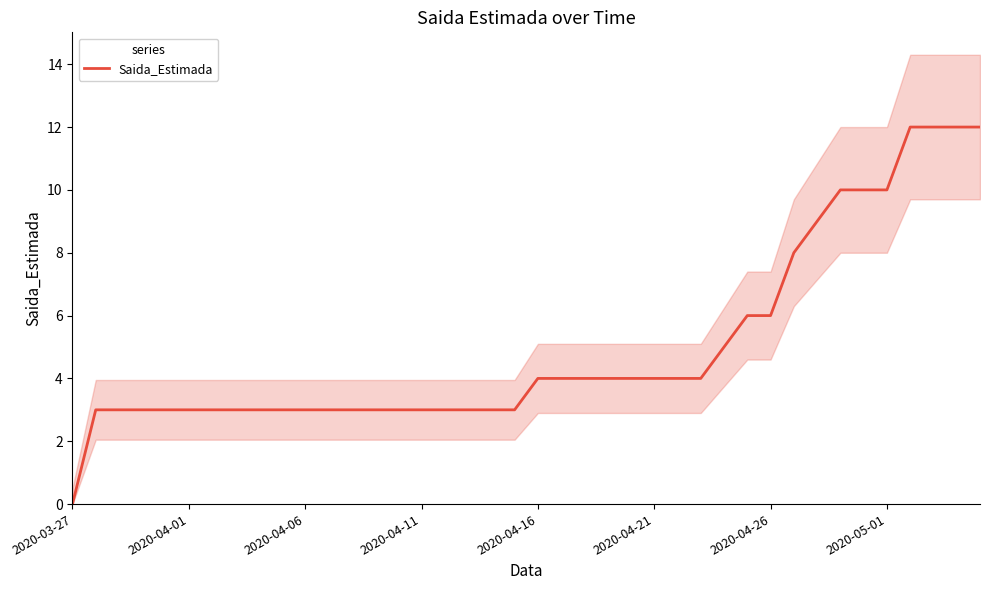

Reading left to right, what are all the values shown in this chart?

0	3	3	3	3	3	3	3	3	3	3	3	3	3	3	3	3	3	3	3	4	4	4	4	4	4	4	4	5	6	6	8	9	10	10	10	12	12	12	12